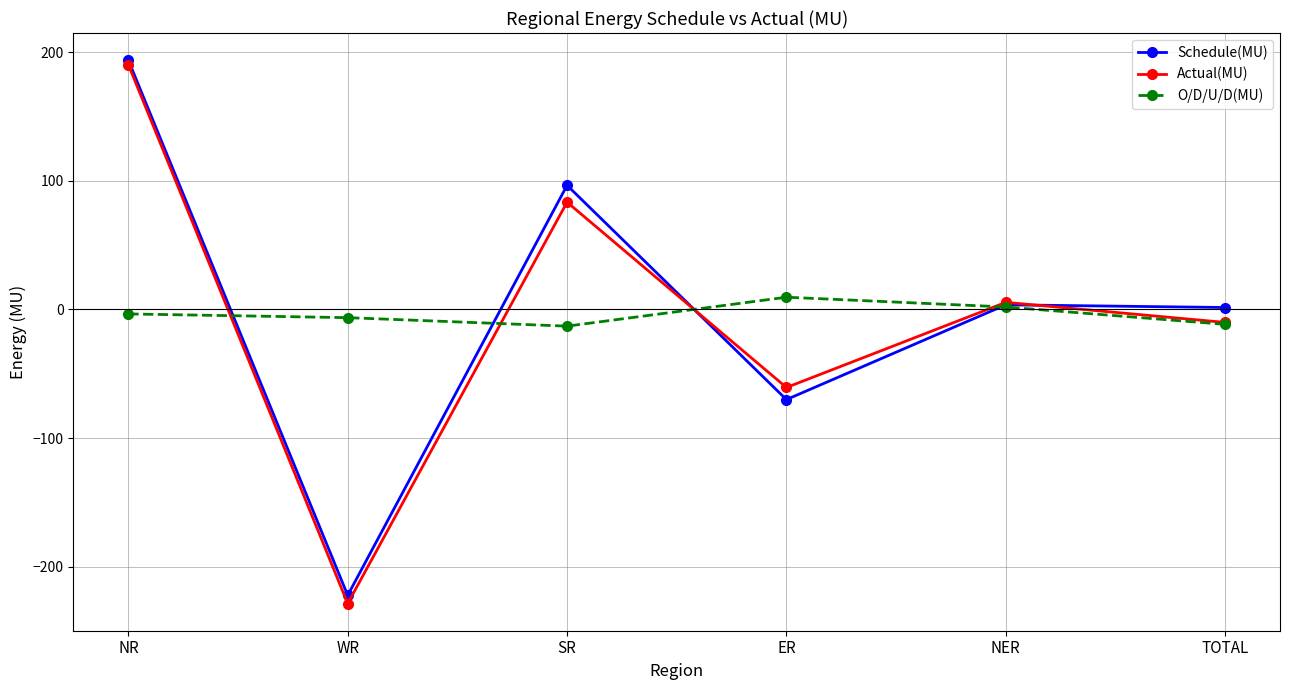

What is the difference between the Actual(MU) values at ER and SR?

144.1